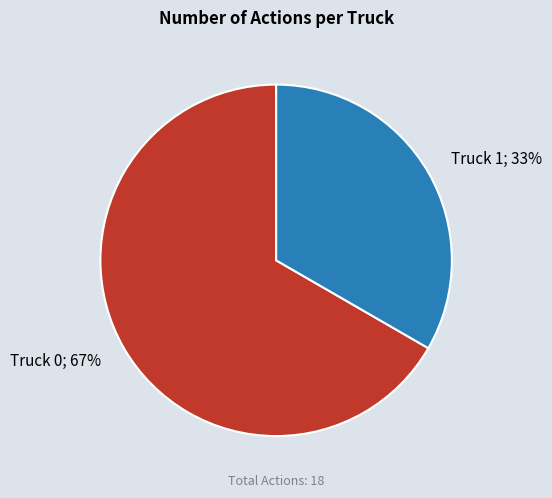

Does any single category account for the majority?

Yes